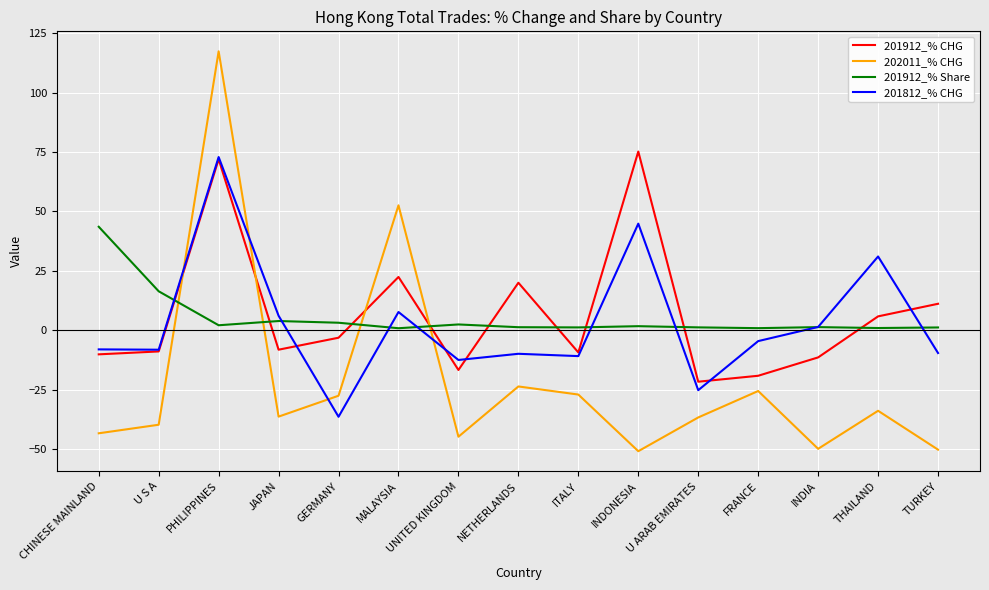

What is the greatest value displayed?

117.3